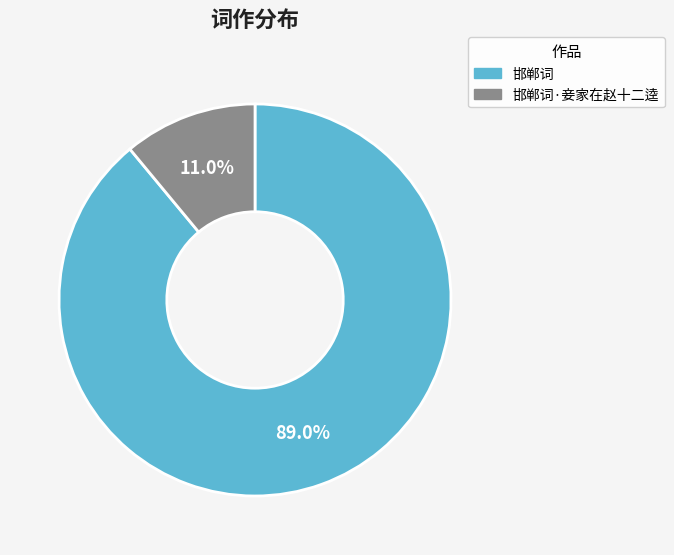

To the nearest percent, what portion does 邯郸词 represent?

89%